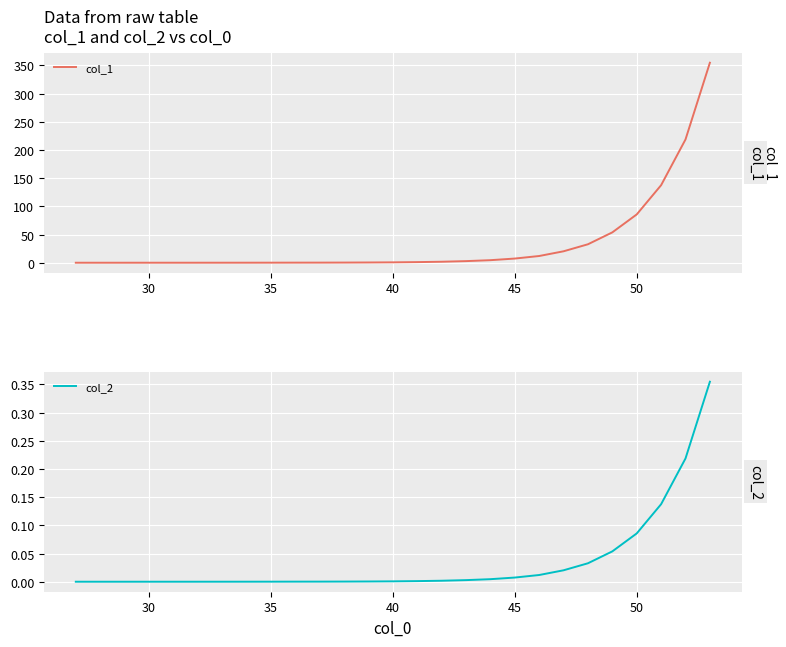

What is the highest value of the col_1 series?

354.7